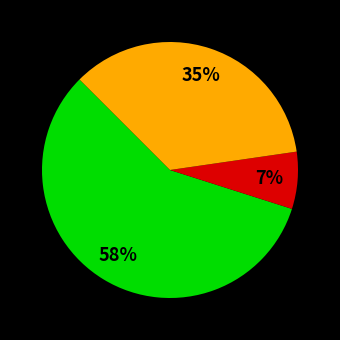

To the nearest percent, what is the average slice percentage?

33%